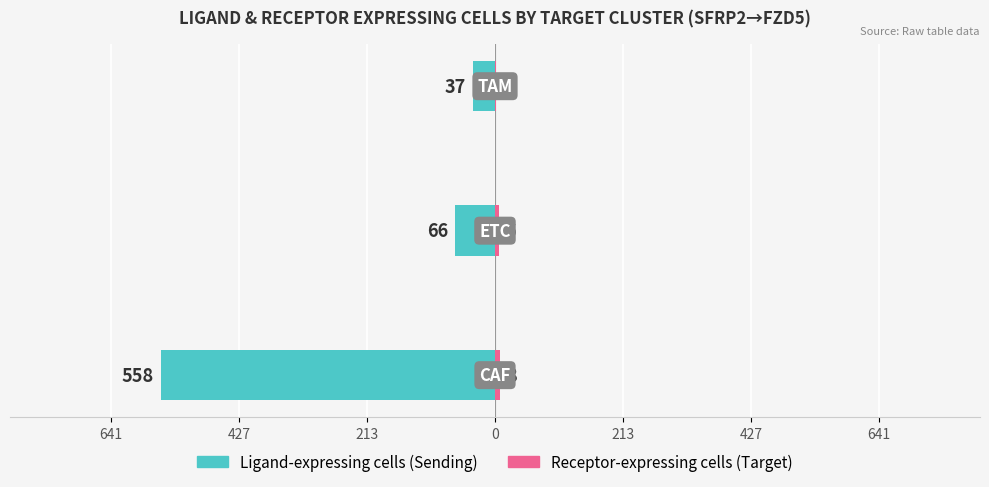

What is the value of the Renter-occupied (Receptor-expressing cells) bar at the 3rd from the left?

2